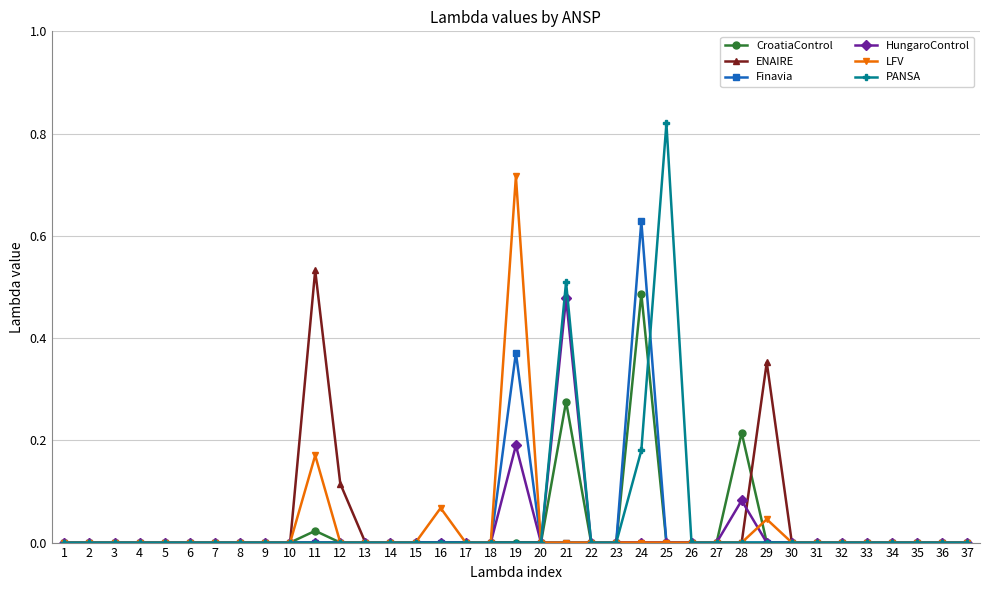

Which series has the widest spread of values?

PANSA